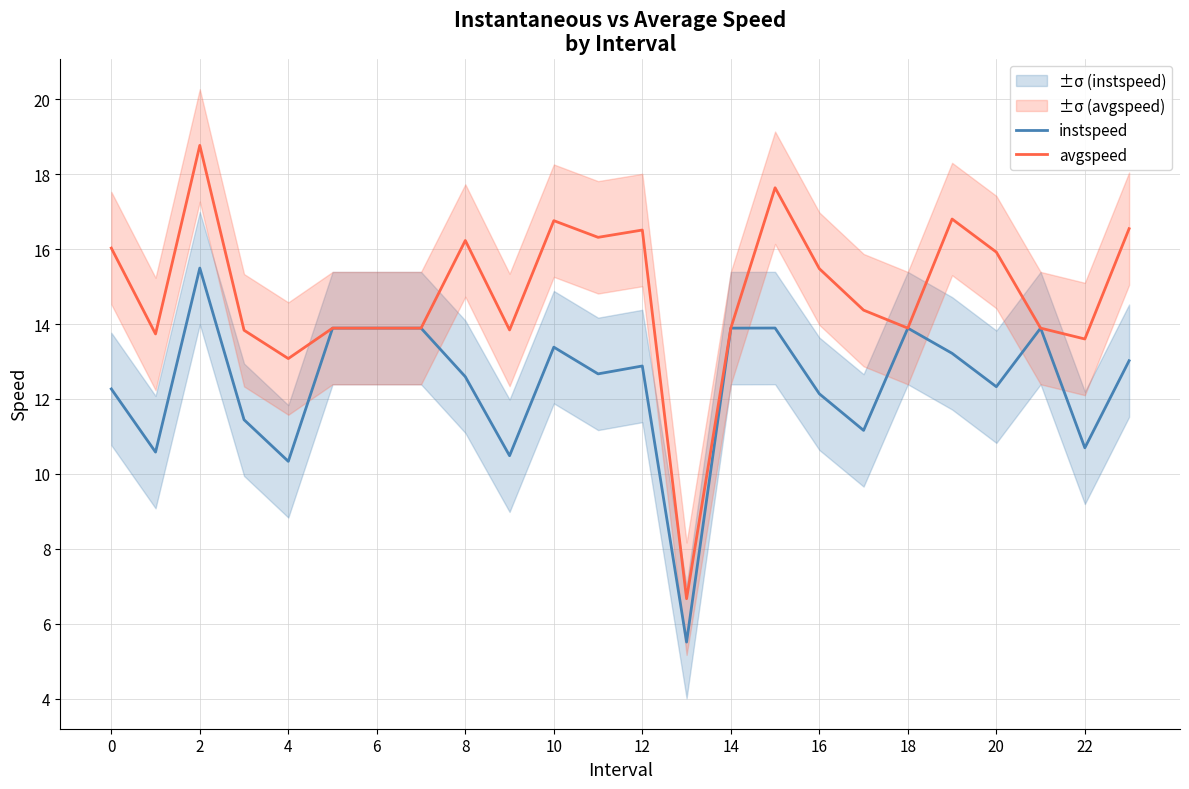

Reading left to right, transcribe all the data shown in this chart.

instspeed: 12.3	10.6	15.5	11.4	10.3	13.9	13.9	13.9	12.6	10.5	13.4	12.7	12.9	5.5	13.9	13.9	12.1	11.2	13.9	13.2	12.3	13.9	10.7	13.0
avgspeed: 16.0	13.7	18.8	13.8	13.1	13.9	13.9	13.9	16.2	13.8	16.8	16.3	16.5	6.7	13.9	17.6	15.5	14.4	13.9	16.8	15.9	13.9	13.6	16.5